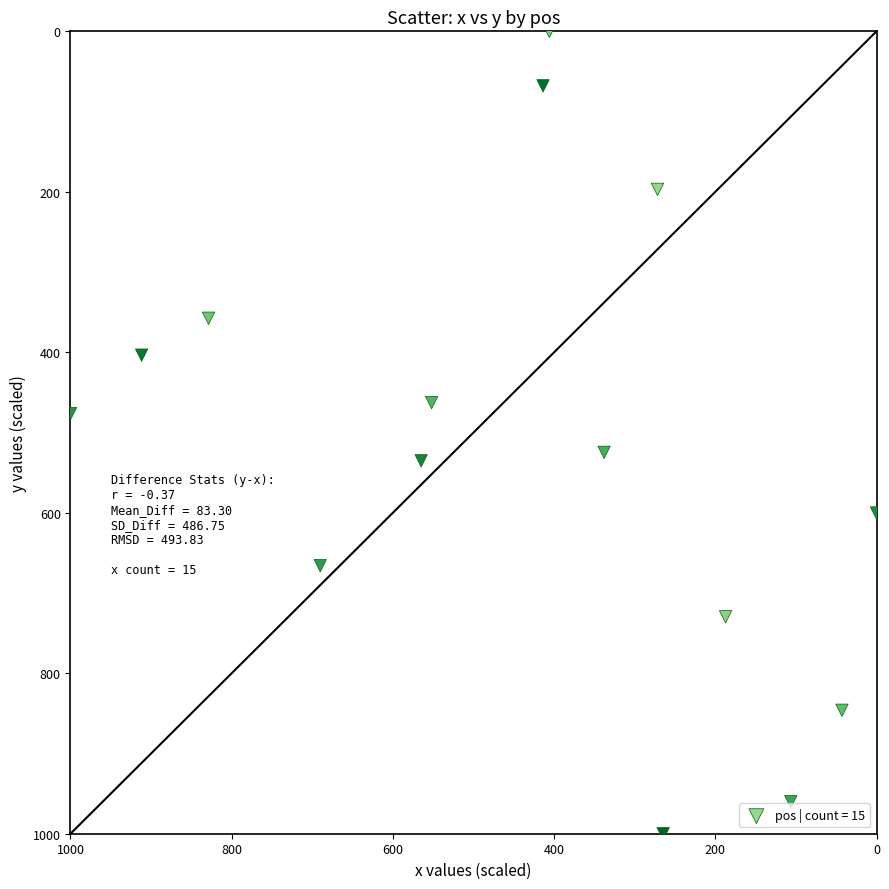

What is the range of Y values (max minus min)?

1000.0